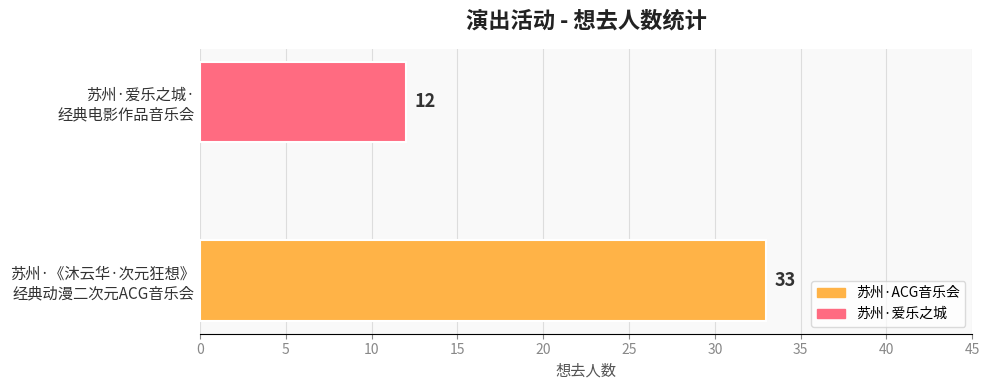

What is the sum of all values?

45